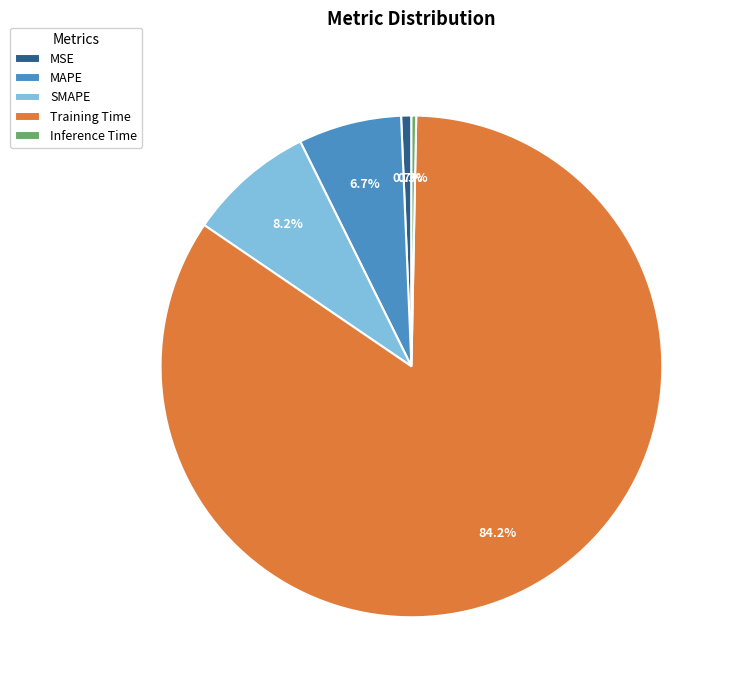

Which category has the biggest portion of the pie?

Training Time